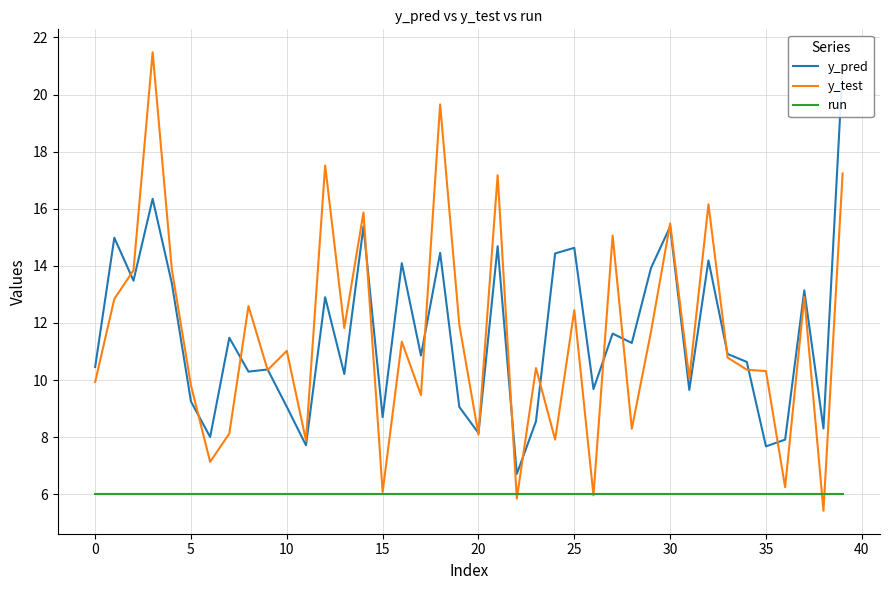

True or false: y_pred and run intersect in this chart.

False